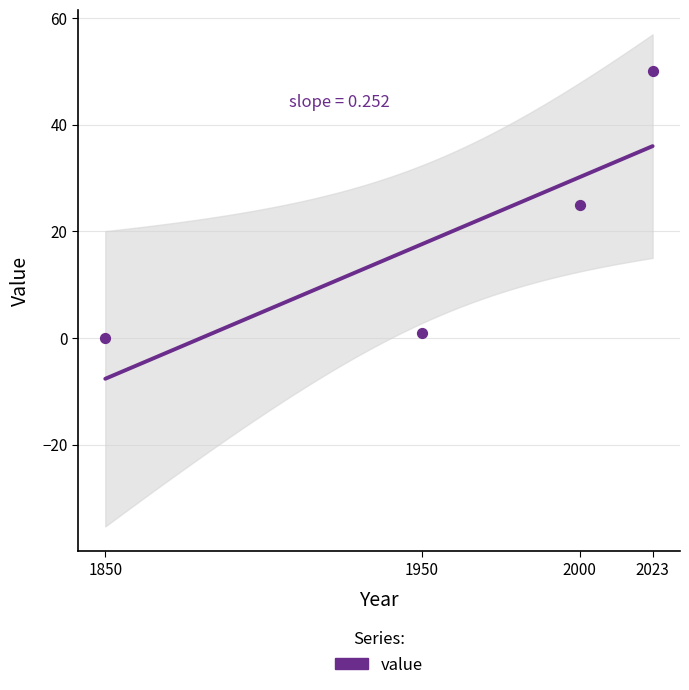

What is the change in value from 1950 to 2023?

+49